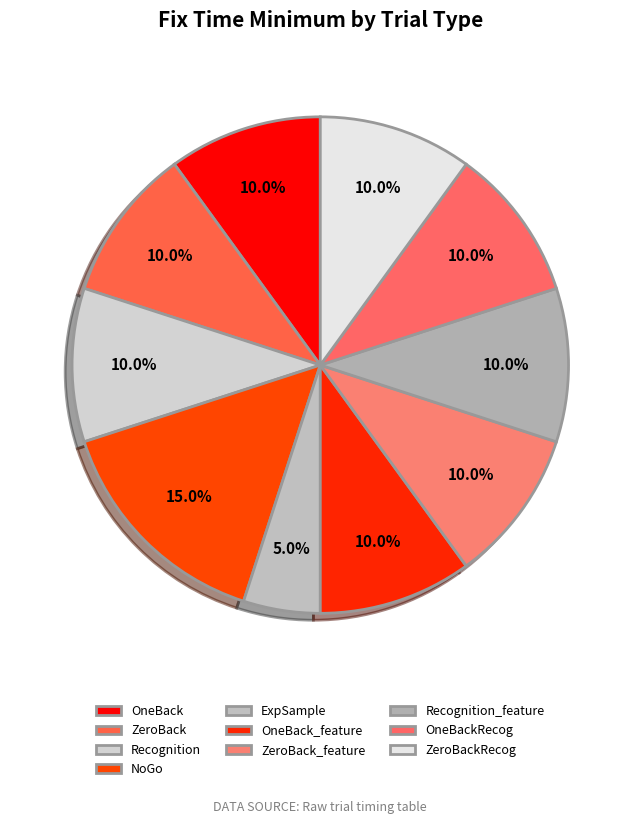

How many segments does this pie chart have?

10